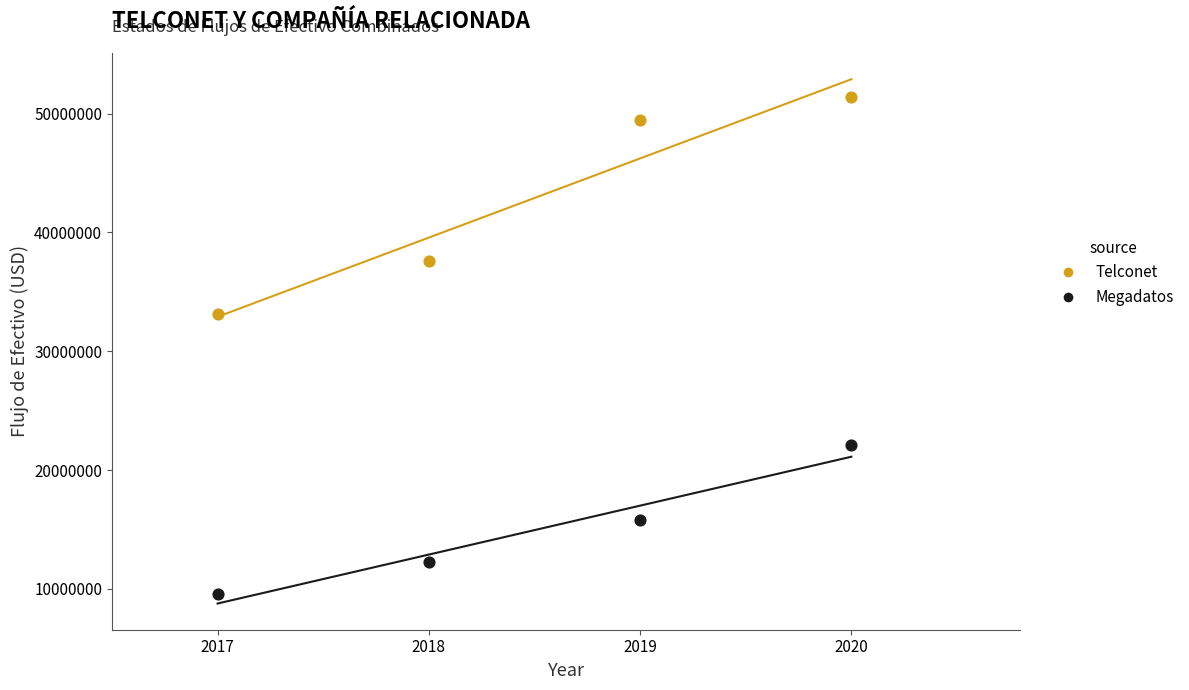

Which series contains the highest Y value?

Telconet